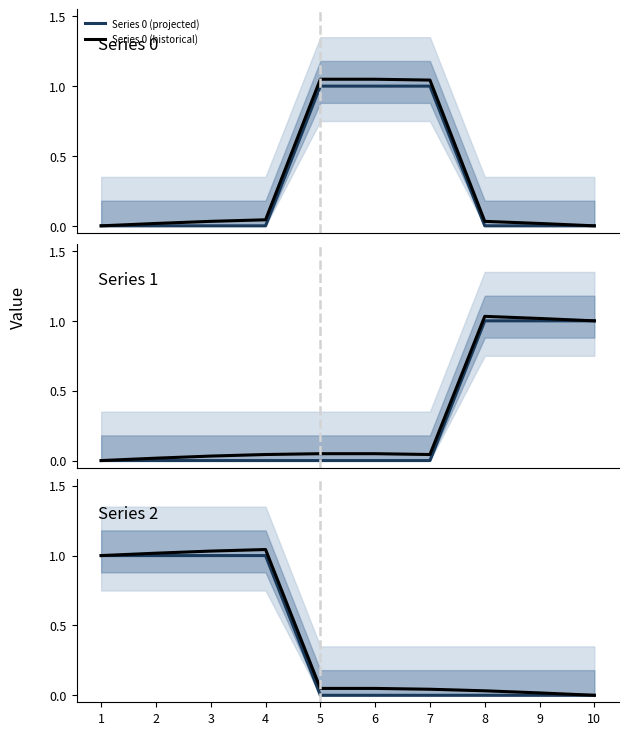

Does the chart have visible grid lines?

No